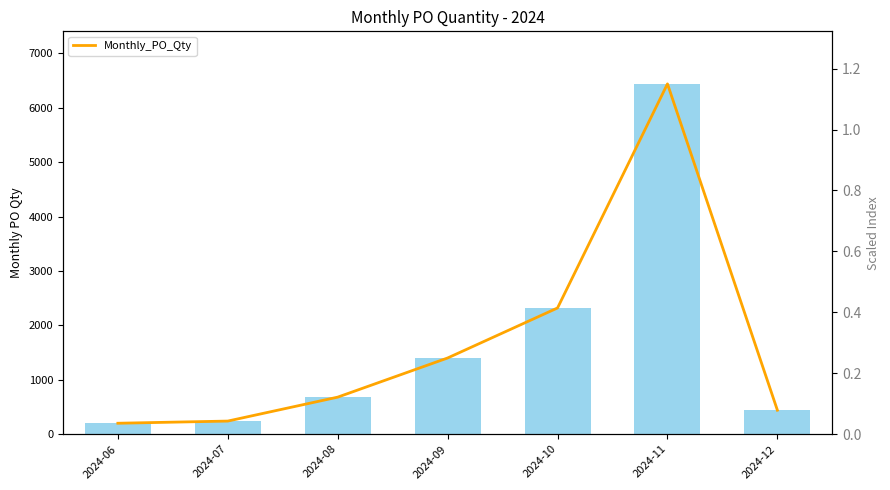

True or false: the data shows 200 at 2024-06.

True